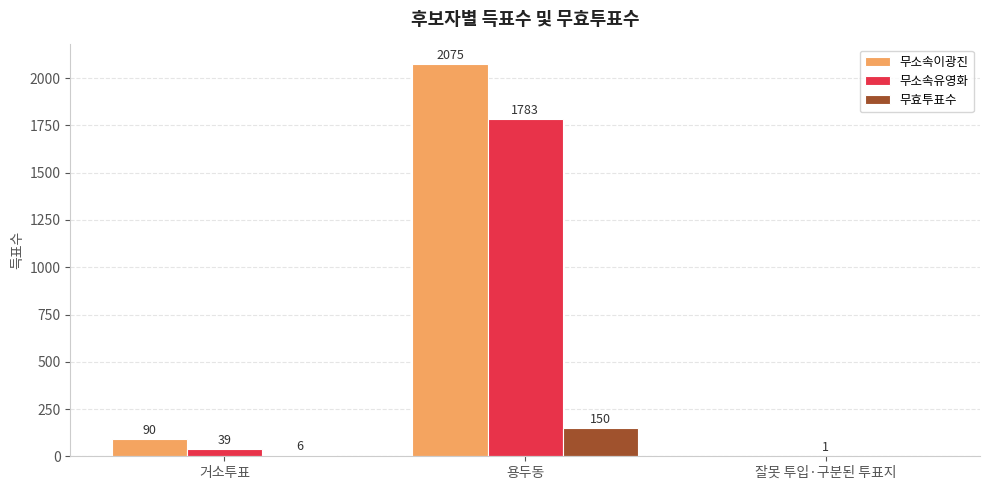

Does the chart contain stacked bars?

No